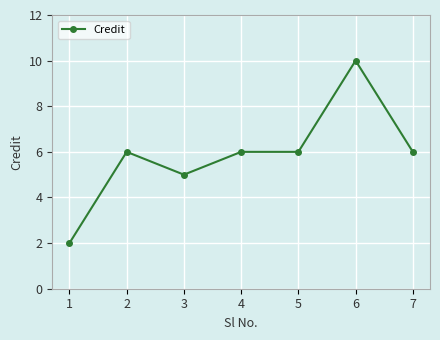

True or false: the data has more than 0 interior local peaks.

True